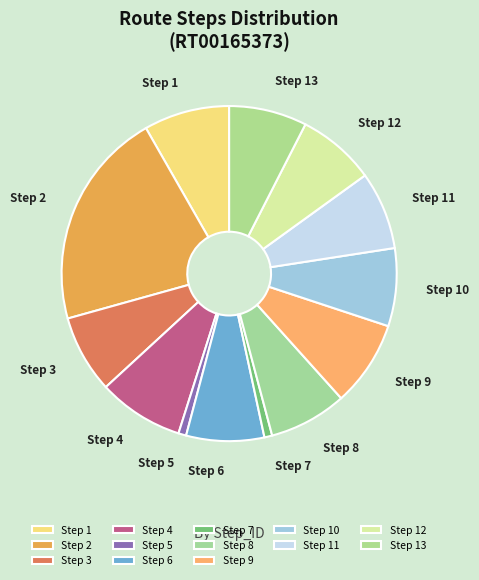

Is it true that Step 10 is 1% of the pie?

False